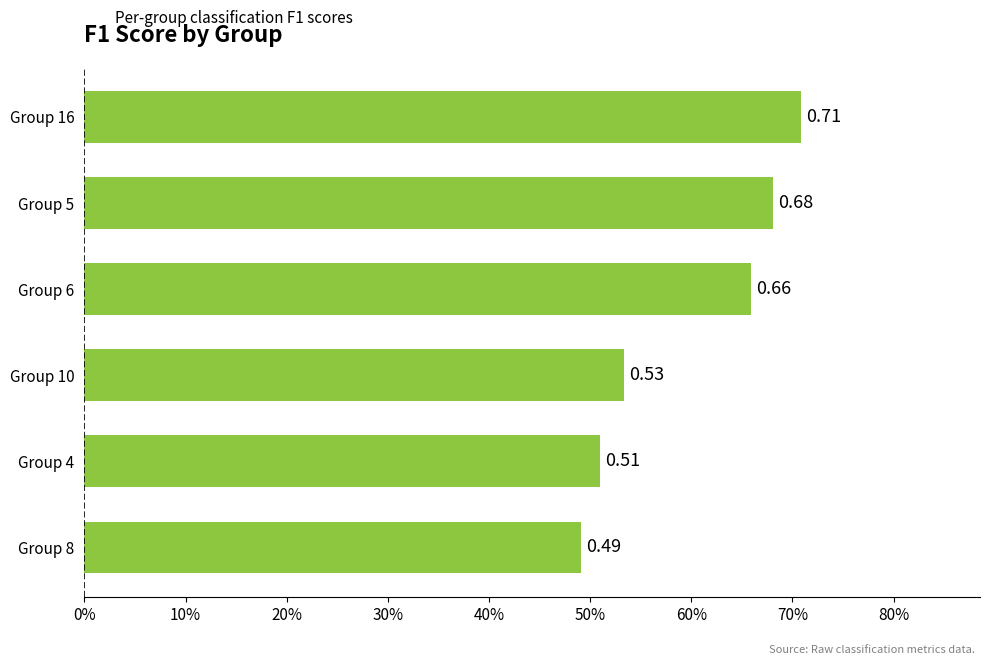

Rank the categories by value from lowest to highest.

Group 8, Group 4, Group 10, Group 6, Group 5, Group 16